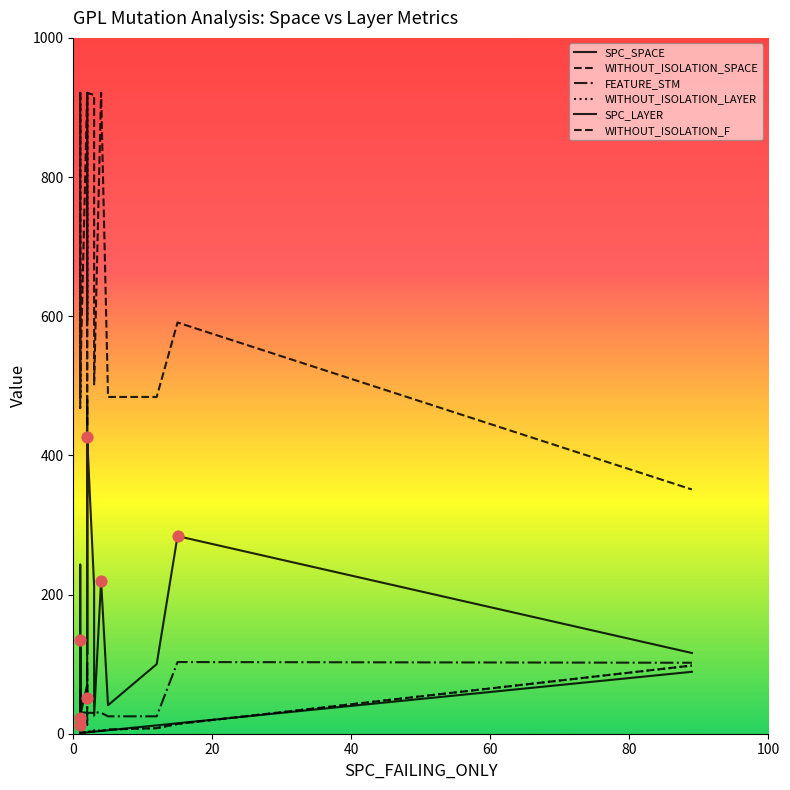

At how many categories does at least one series exceed 381?

19